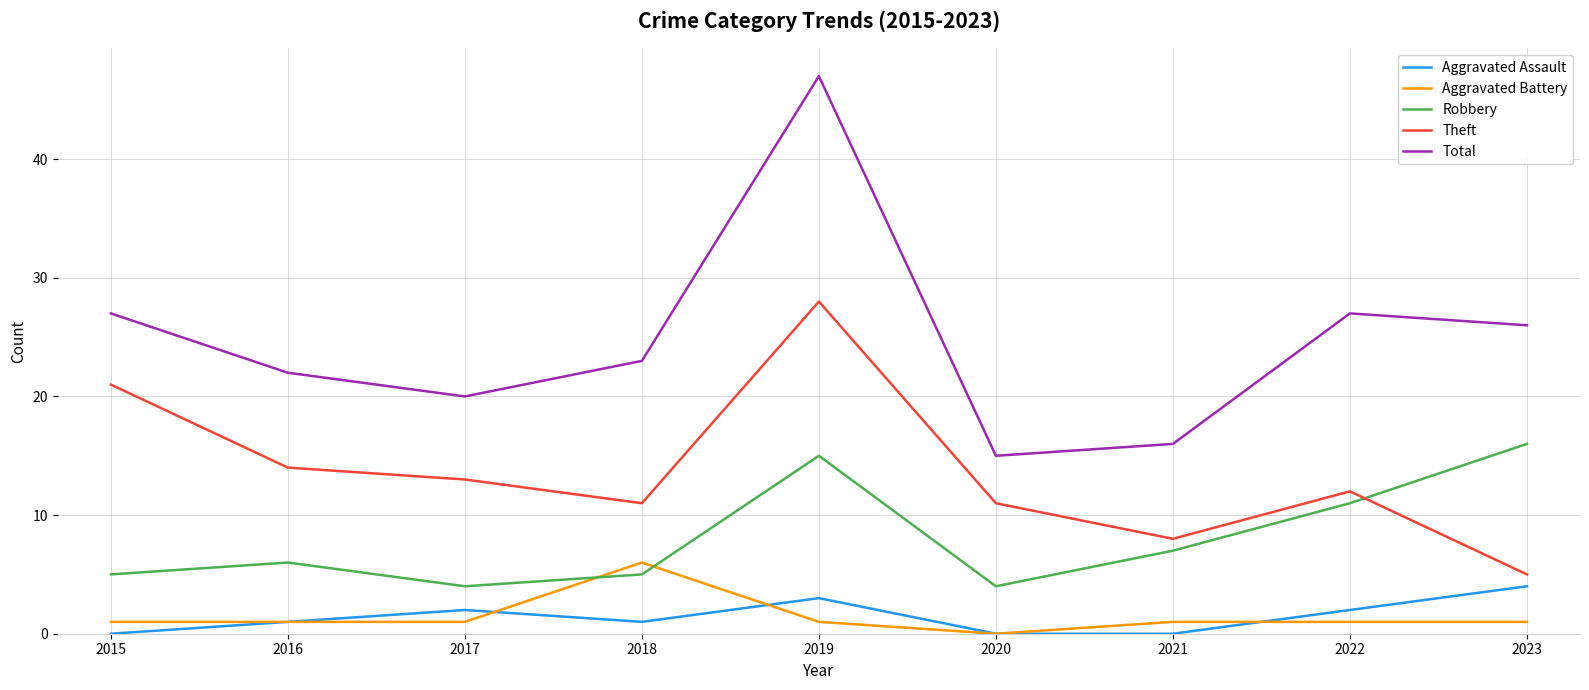

Which series has the largest total across all categories?

Total